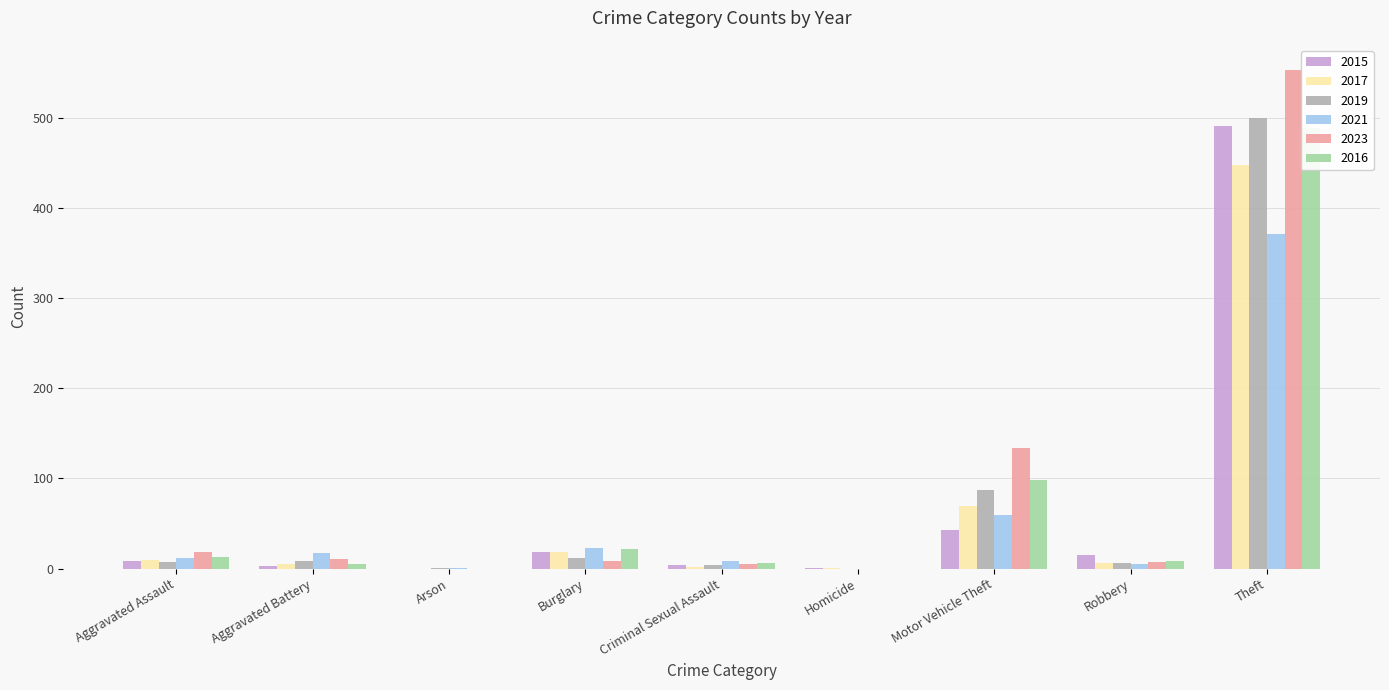

What is the total value across all series at Arson?

2